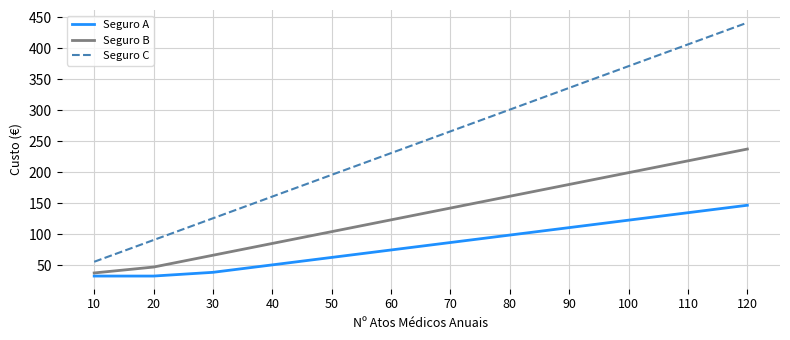

At 70, list the series in order from largest to smallest.

Seguro C, Seguro B, Seguro A